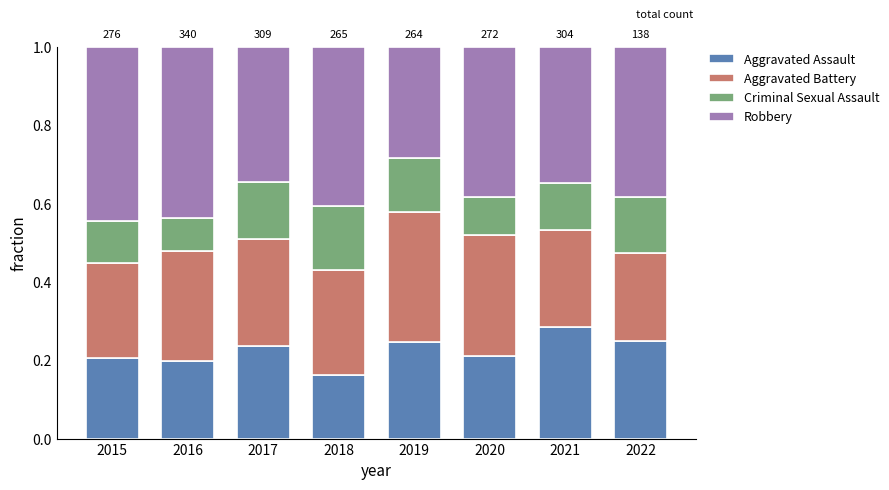

Count the number of data series in this chart.

4